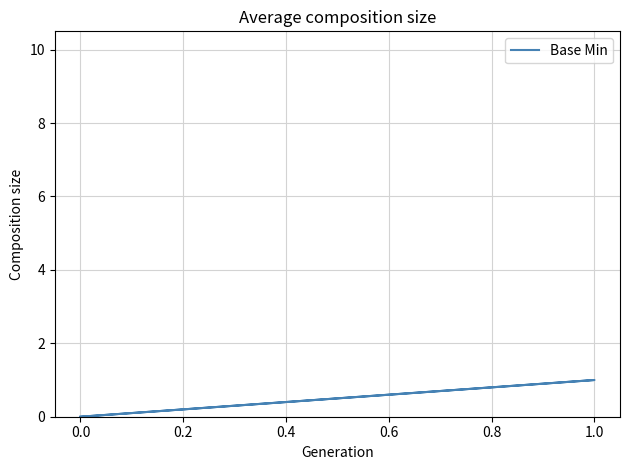

How many distinct data groups are displayed?

1